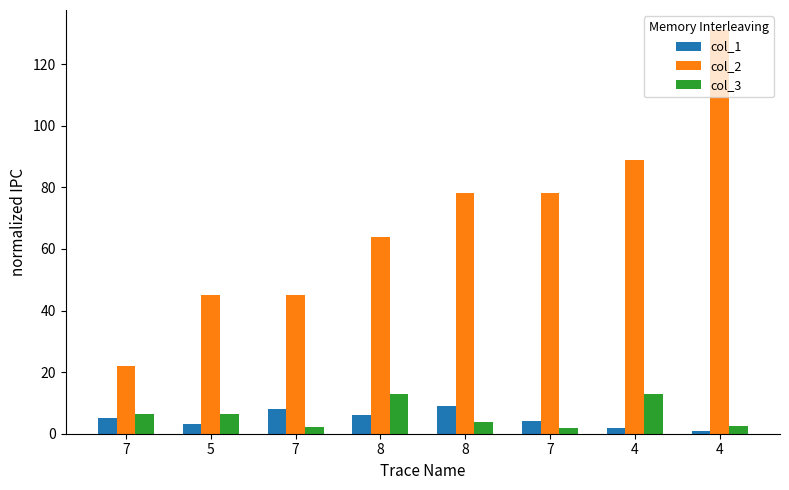

What is the label of the 5th bar from the right?

8